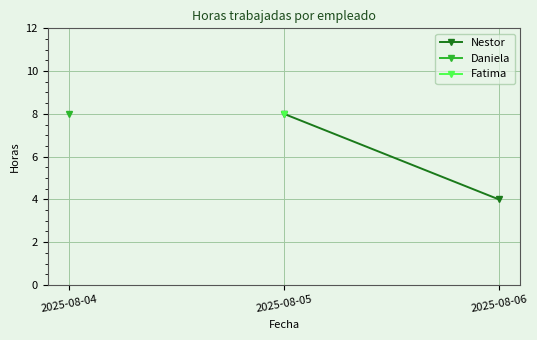

What is the sum of the values at 2025-08-05 and 2025-08-06?

12